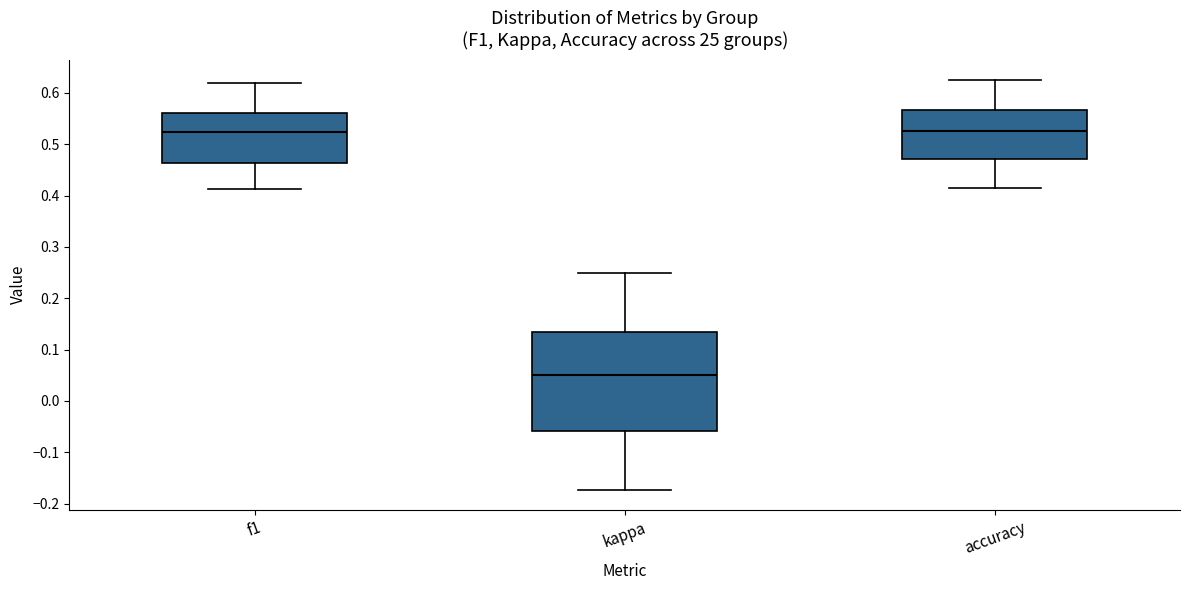

Where does the lower whisker of the box for kappa end on the y-axis? The values are not printed on the chart, so give them approximately, as read against the axis.

-0.17